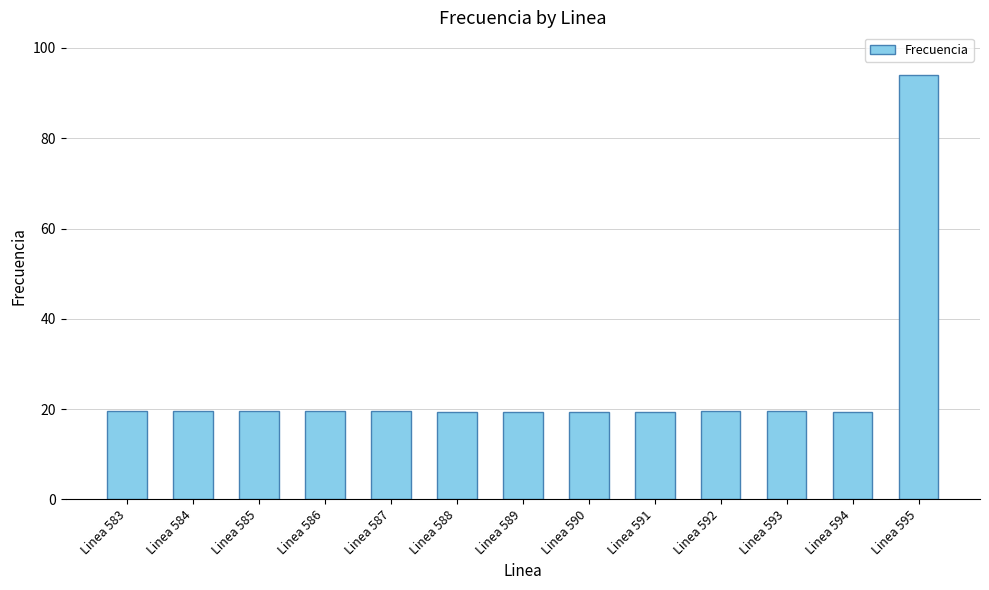

What is the sum of all values?

327.7